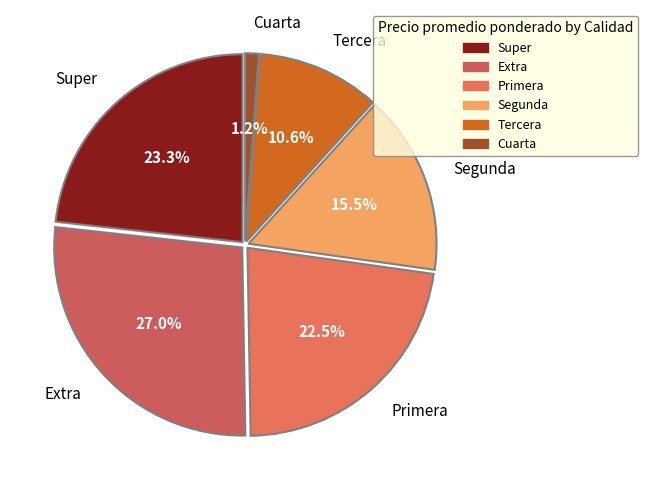

Which slice is the largest?

Extra